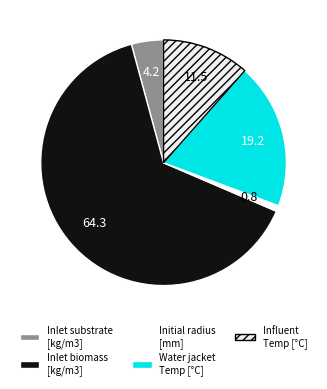

How many segments does this pie chart have?

5